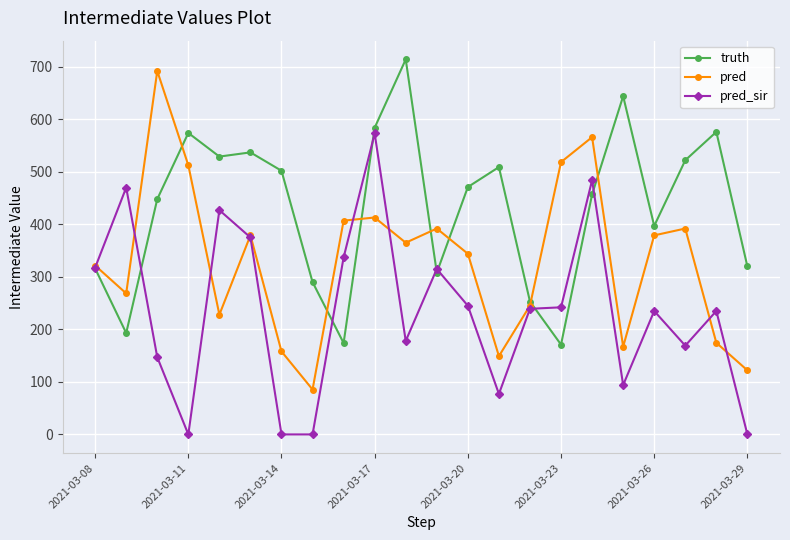

Is this an area chart (filled region under the line)?

No